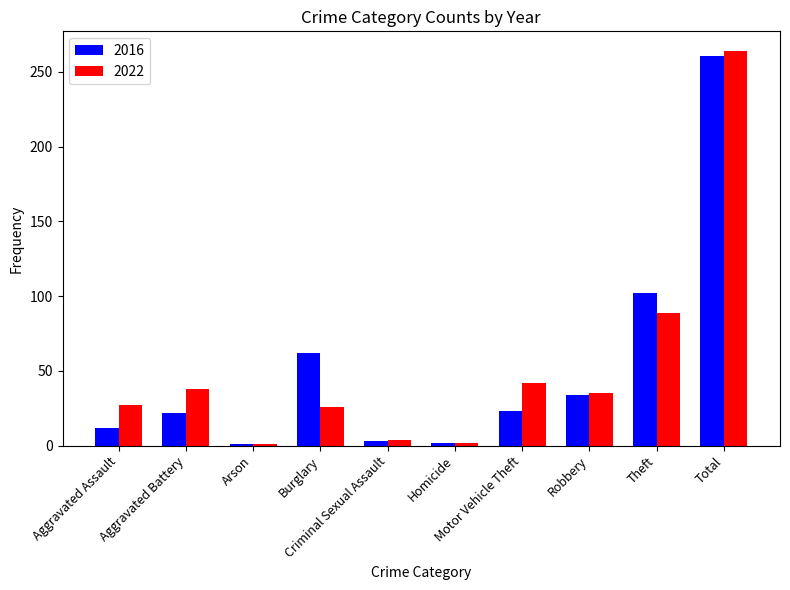

What is the label of the 6th bar from the left?

Homicide